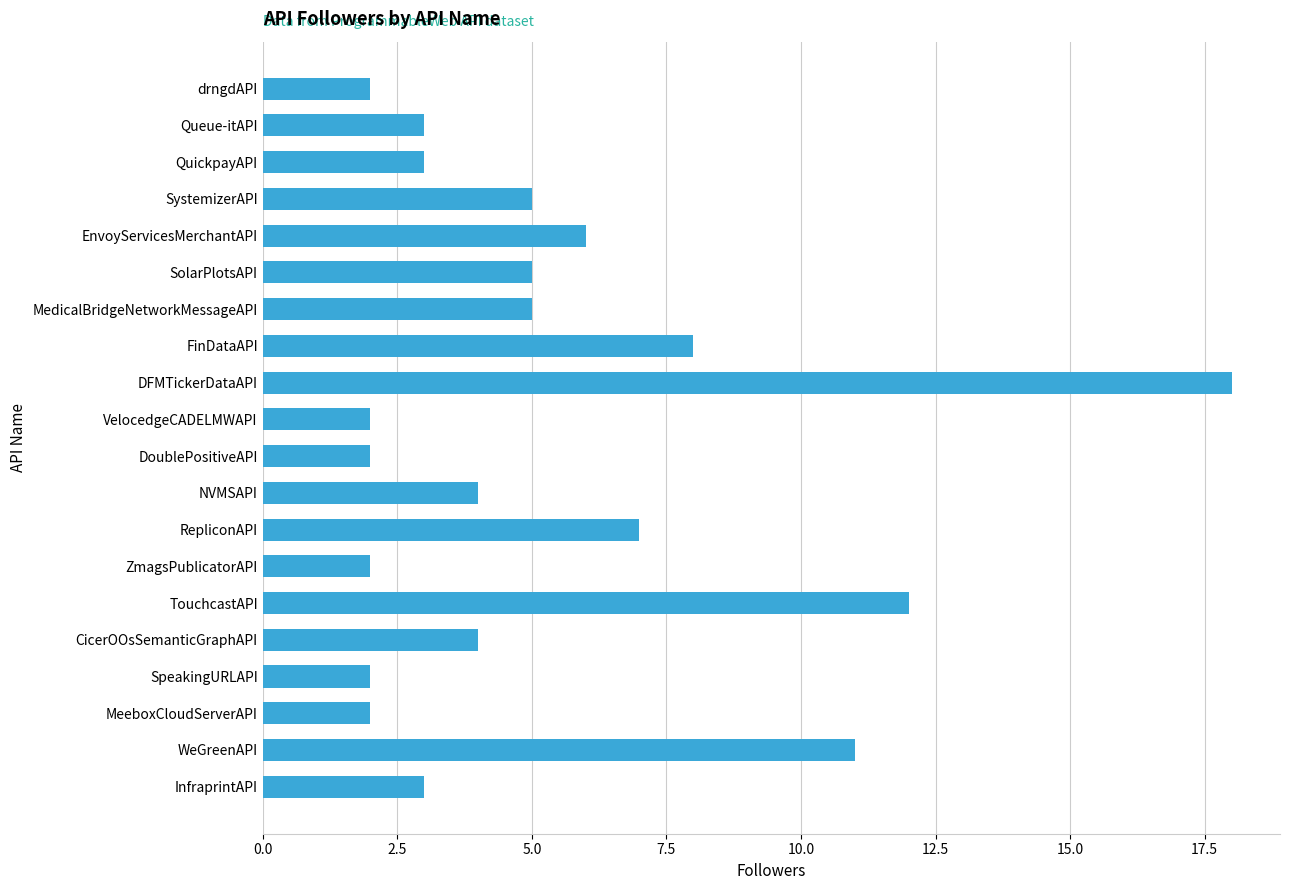

Approximately how many times larger is the value at WeGreenAPI compared to ZmagsPublicatorAPI?

5.5